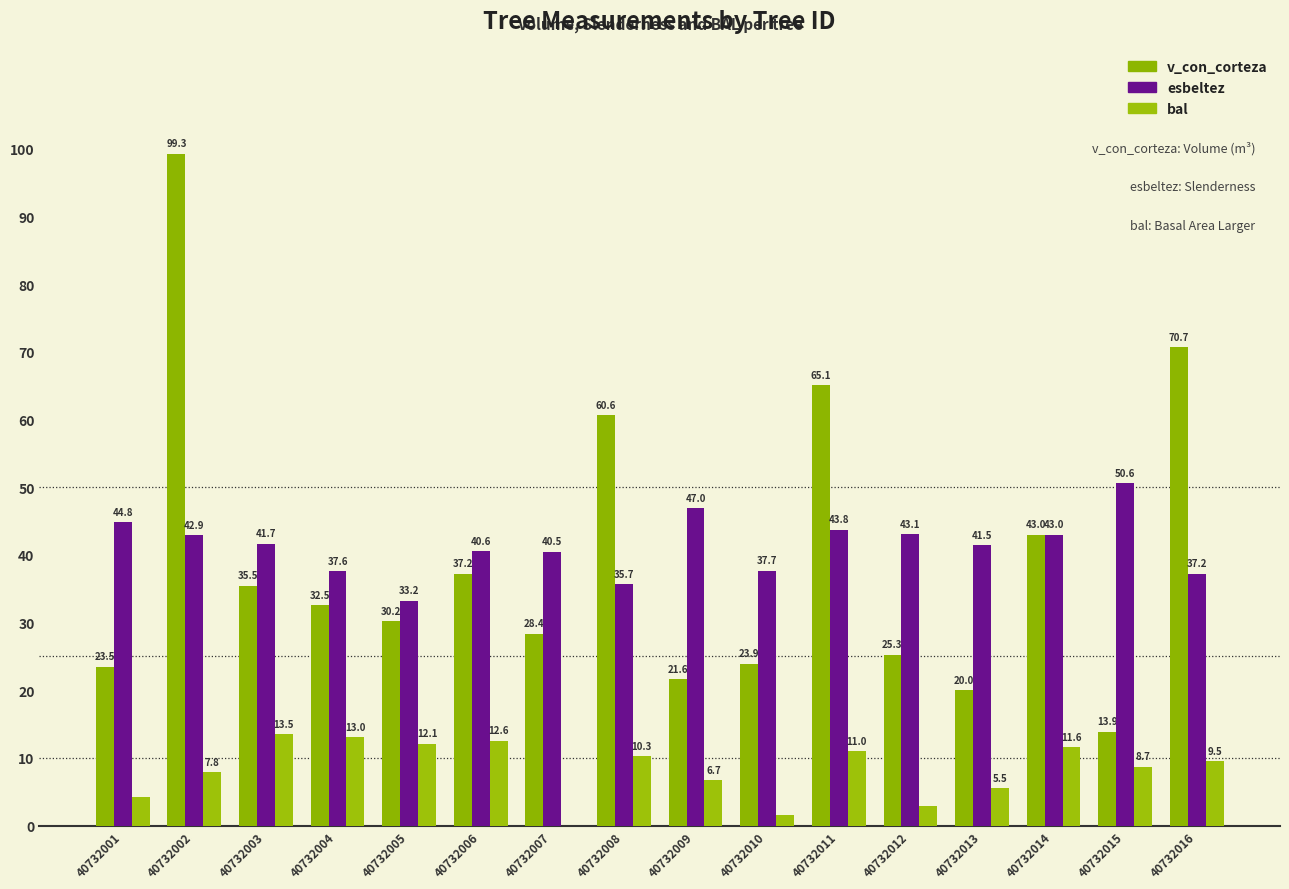

At 40732004, list the series in order from largest to smallest.

esbeltez, v_con_corteza, bal